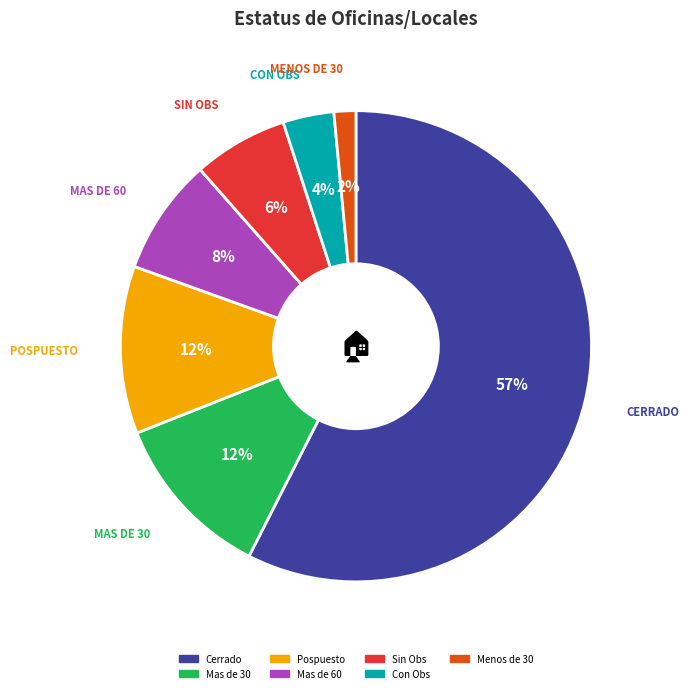

How many segments does this pie chart have?

7